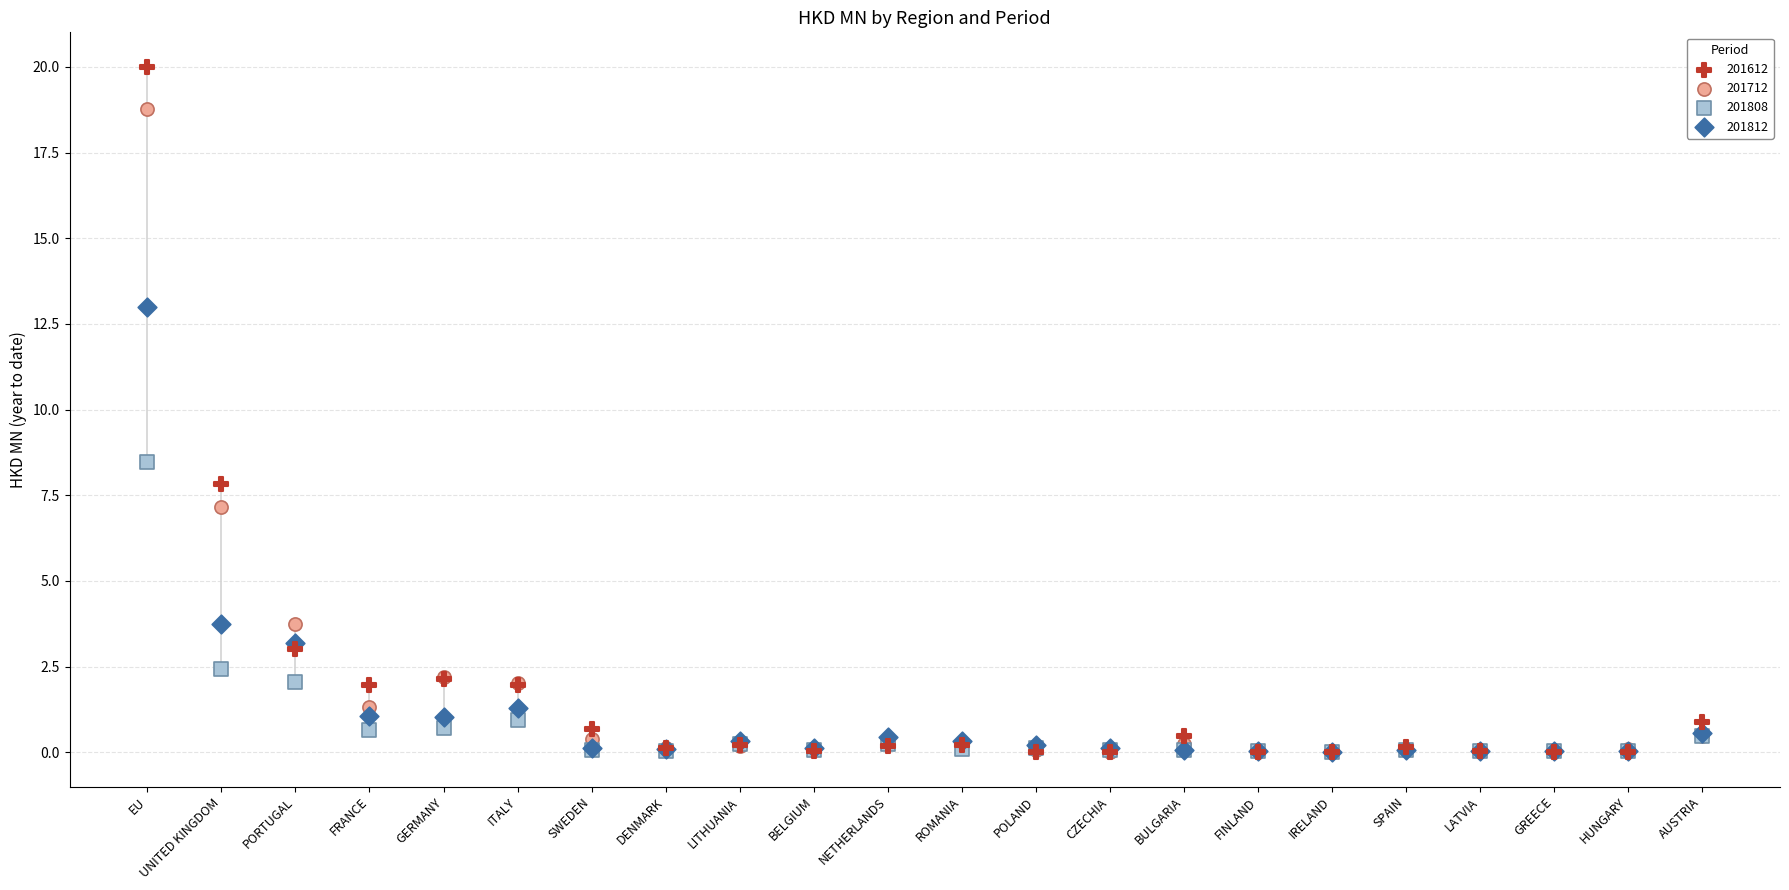

Across all series, what Y value is closest to 10?

8.5